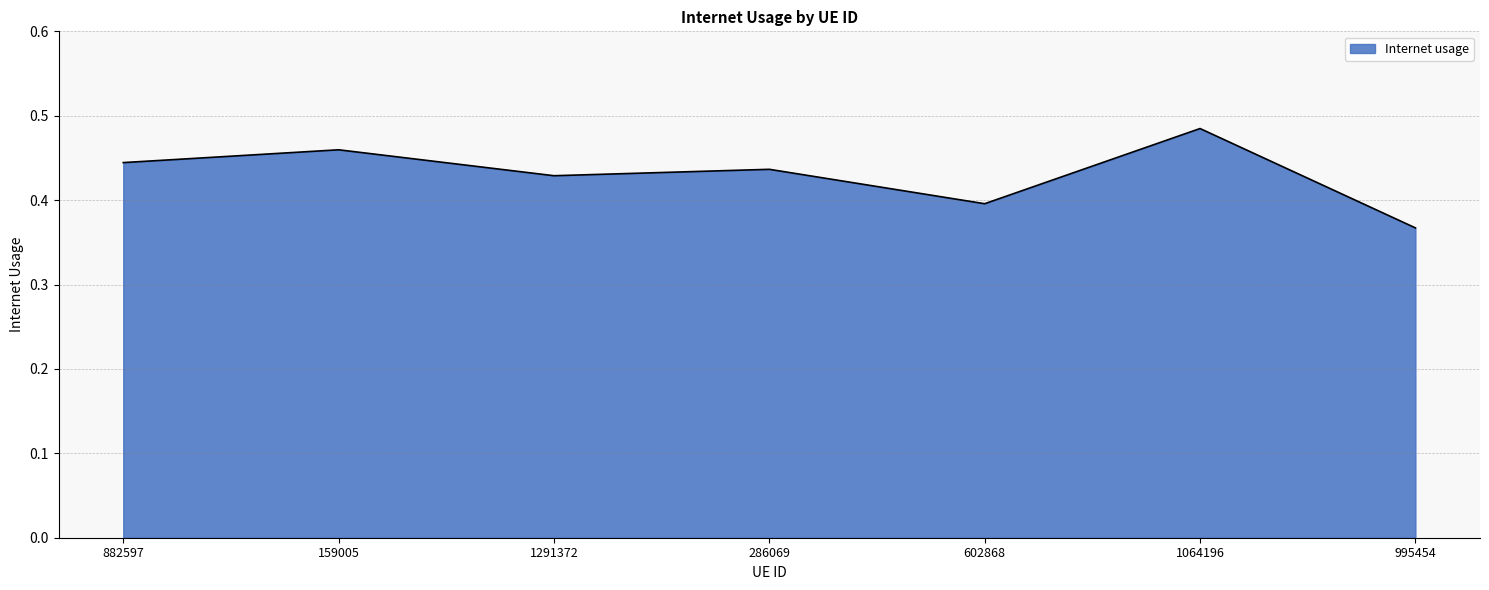

What position from the right is 882597?

7